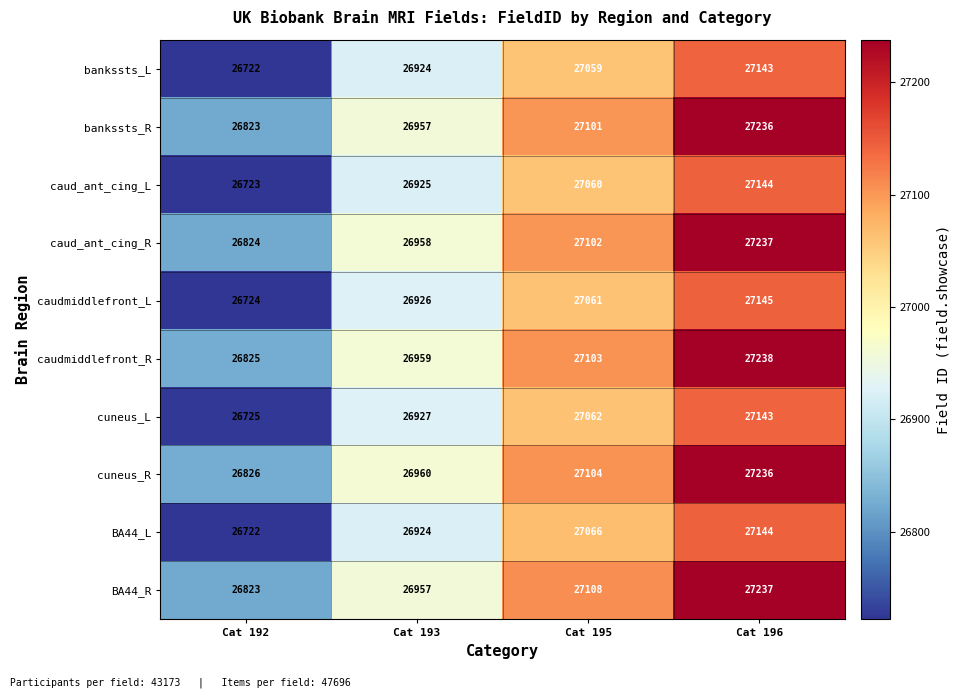

True or false: caud_ant_cing_R has a value of 38098 at Cat 196.

False